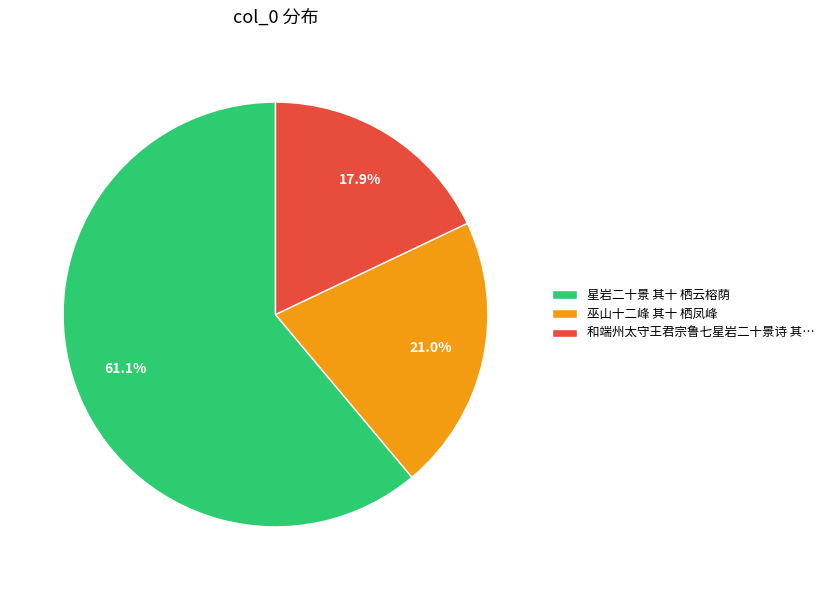

Is there a majority slice in this chart?

Yes